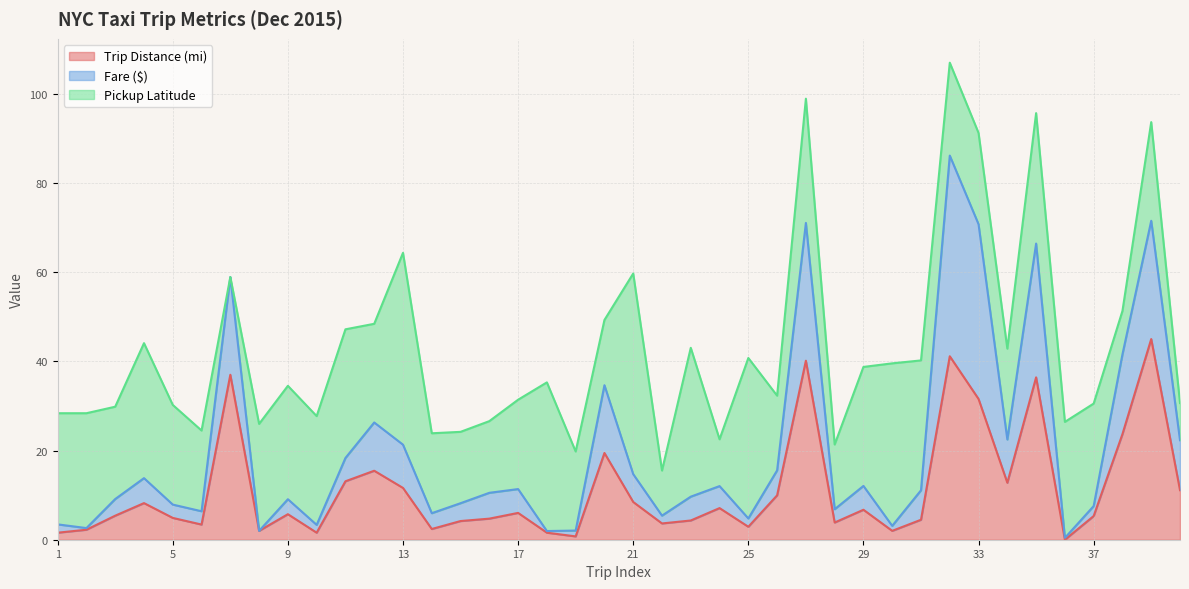

What is the maximum value for Trip Distance (mi)?

45.0